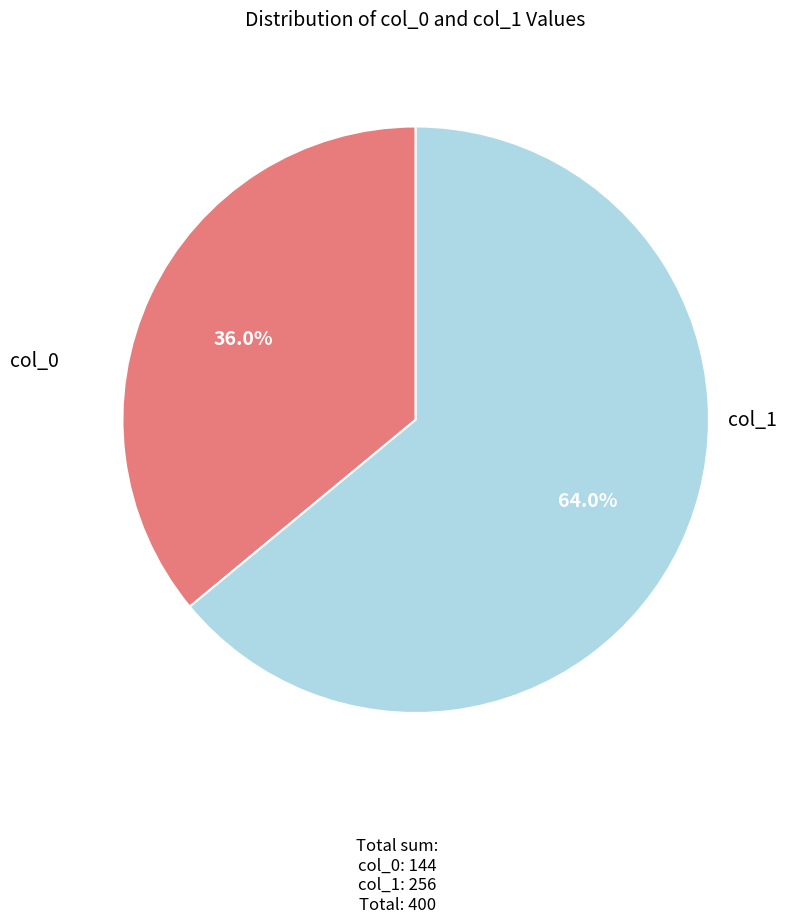

To the nearest percent, what is the difference between the largest and smallest slice percentages?

28%